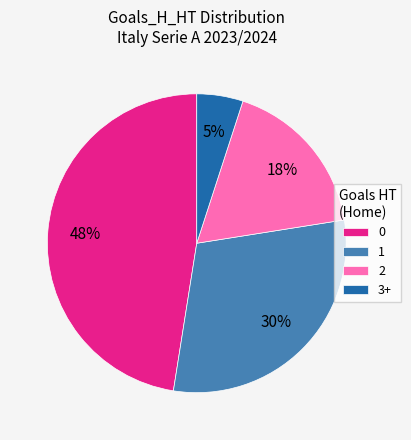

How many slices are in this pie chart?

4